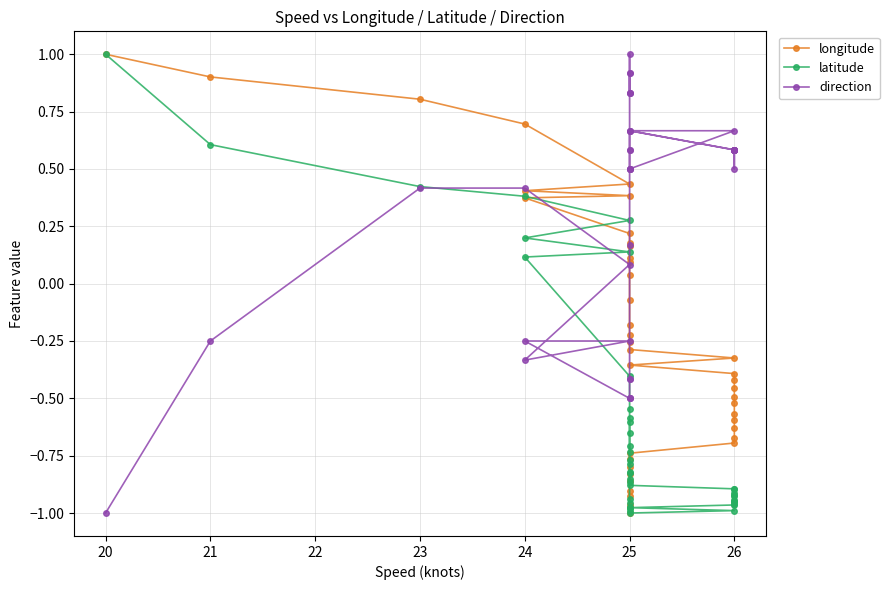

What is the value of the longitude point at the 12th from the left?

0.1